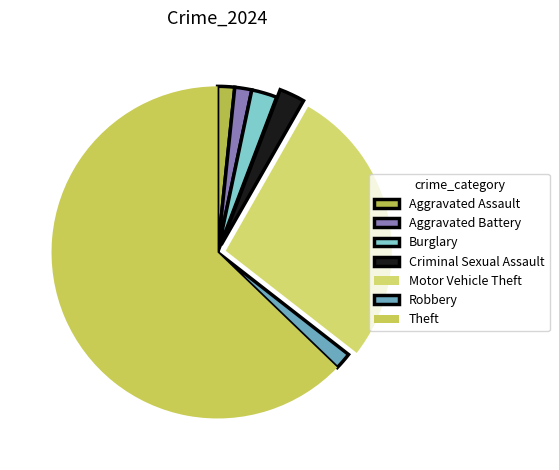

Is it true that Theft is 75% of the pie?

False